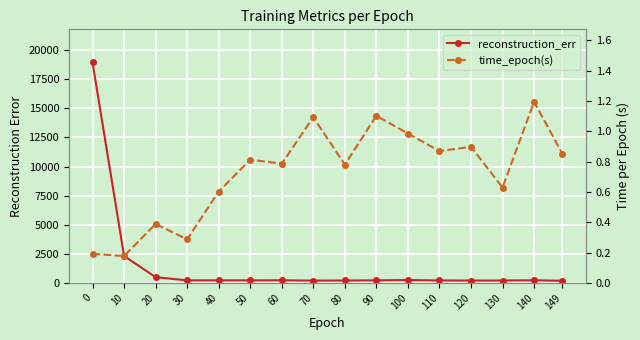

What is the difference between the maximum and second lowest values in the time_epoch(s) series?

1.0